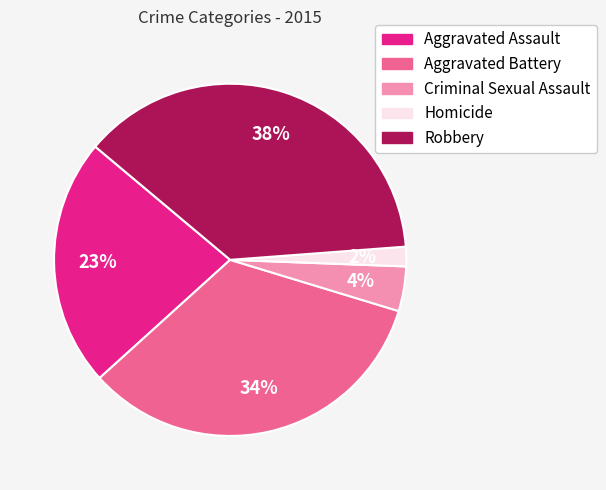

Which category has the biggest portion of the pie?

Robbery